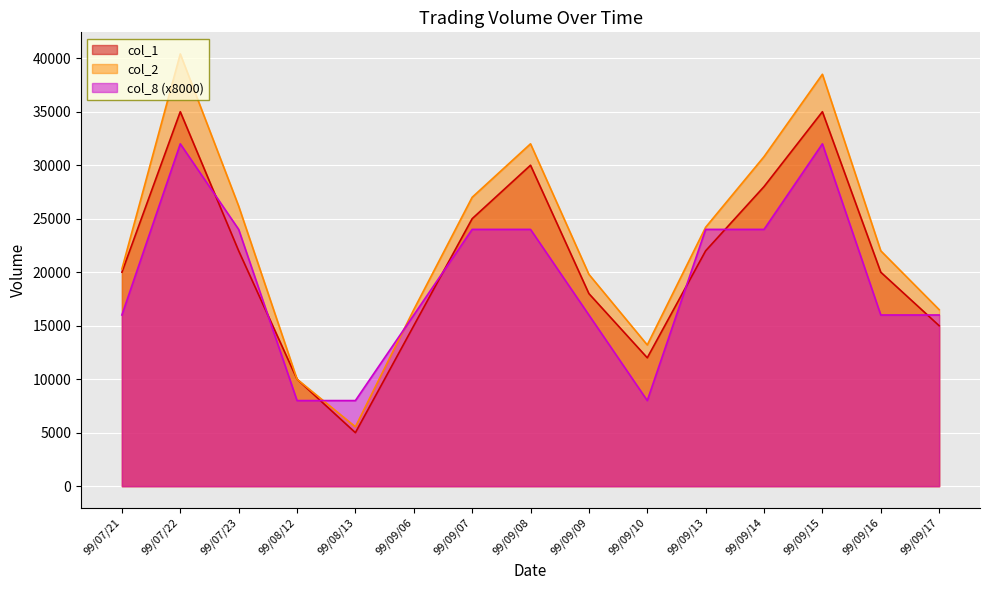

Which has a higher value, 99/09/06 or 99/07/22?

99/07/22